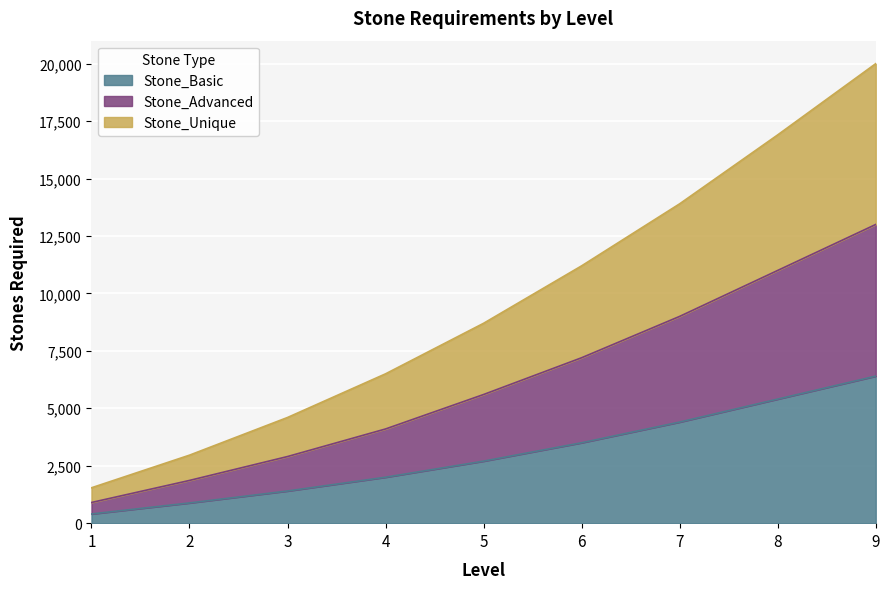

Rank the categories by Stone_Unique value from lowest to highest.

1, 2, 3, 4, 5, 6, 7, 8, 9